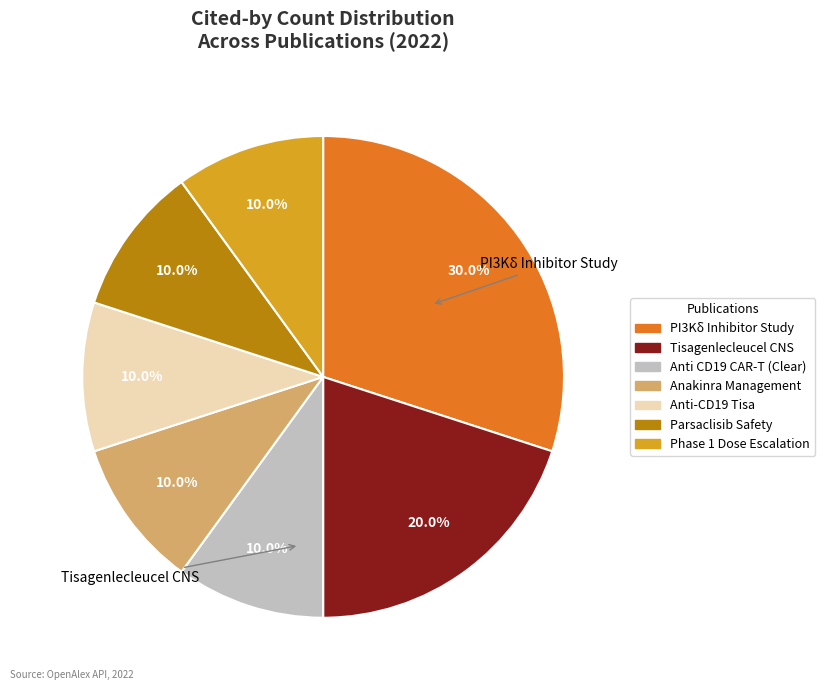

To the nearest percent, what is the average slice percentage?

14%